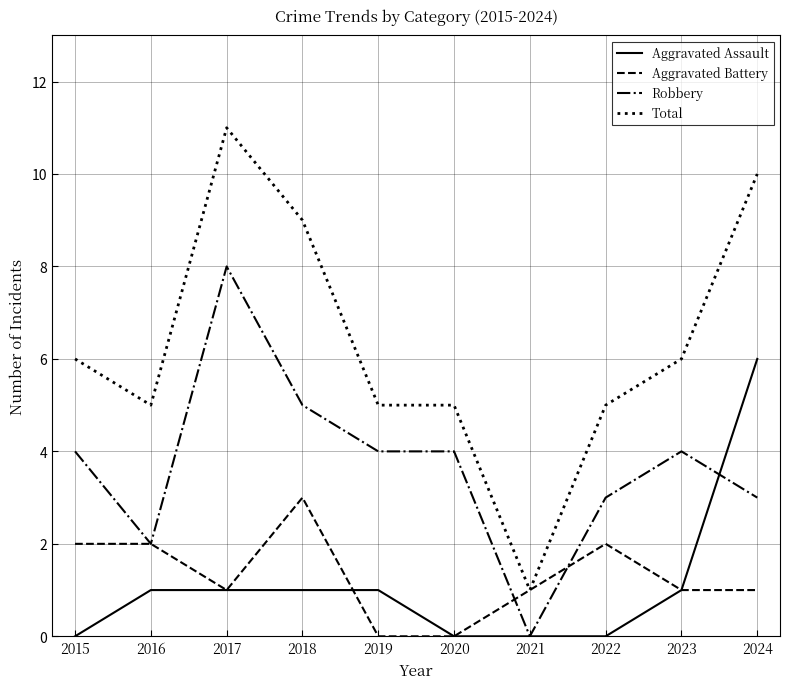

What is the sum of the Total values at 2020 and 2021?

6